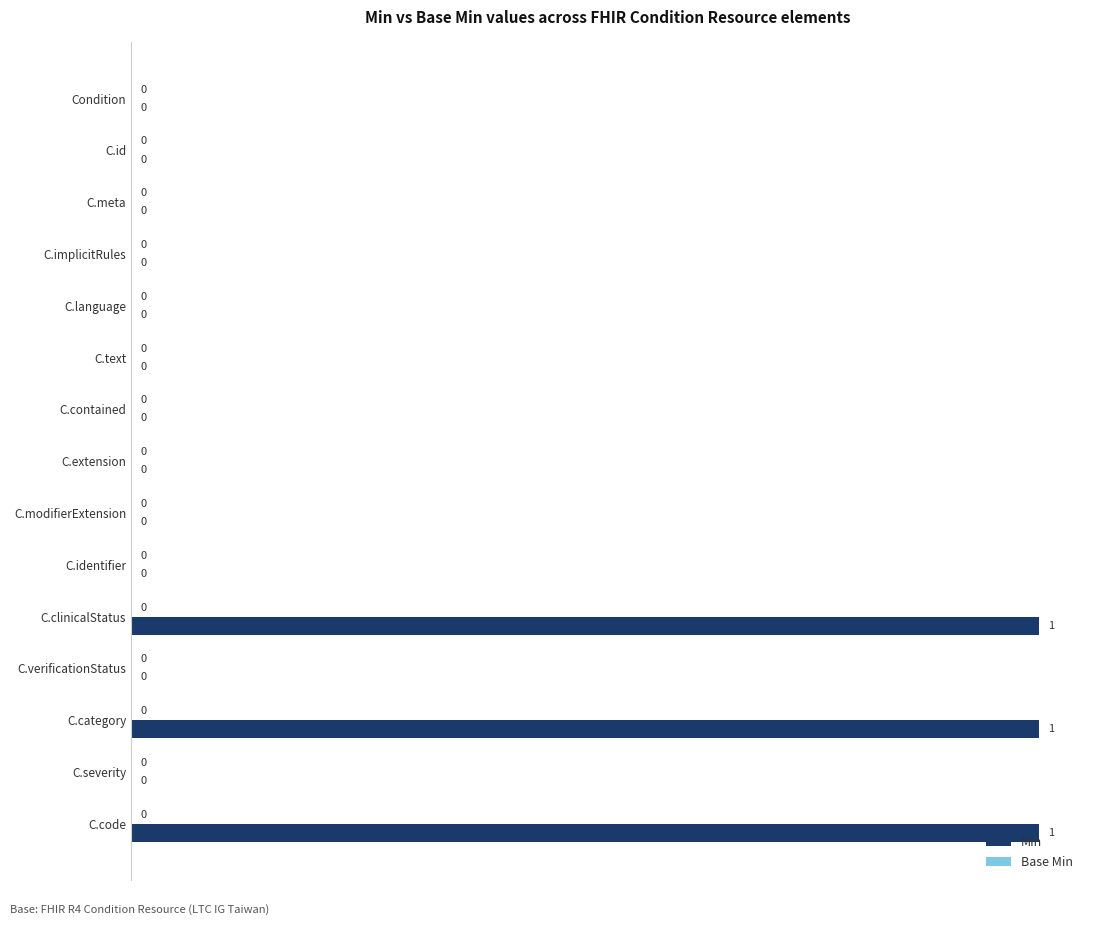

How many values are between 0 and 1?

15